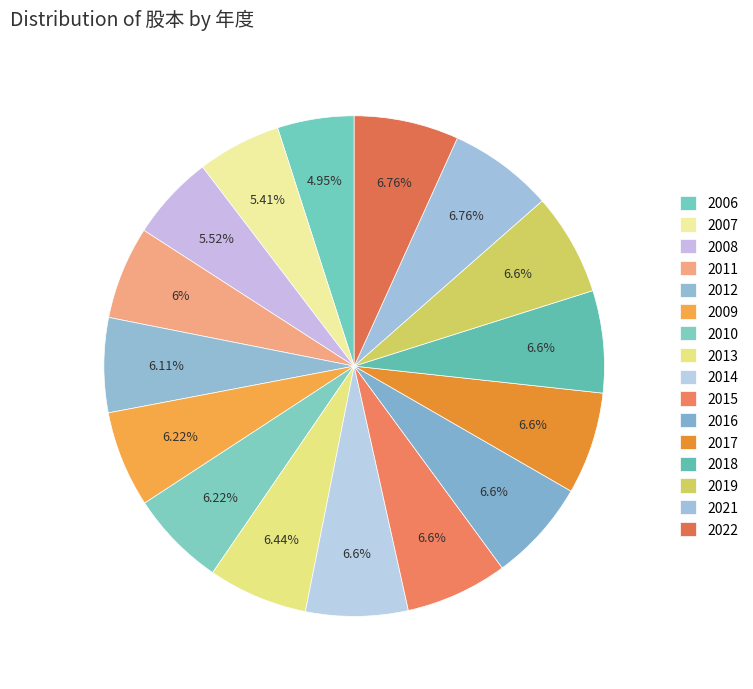

To the nearest percent, what is the combined percentage of 2021 and 2014?

13%